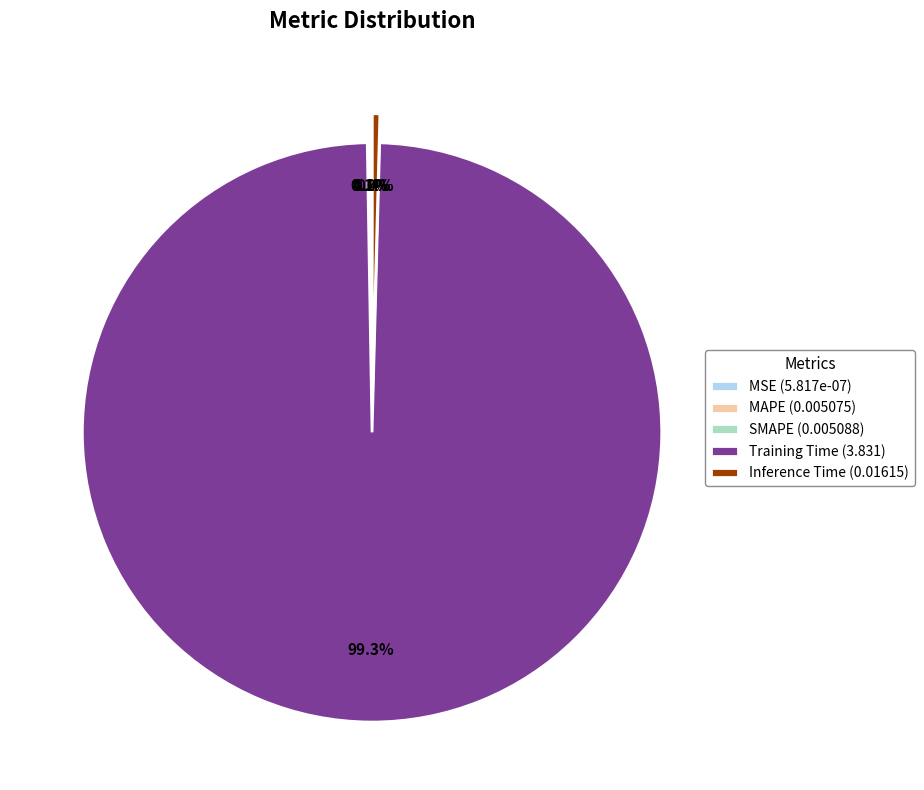

Is Training Time (3.831) the majority of the pie?

Yes